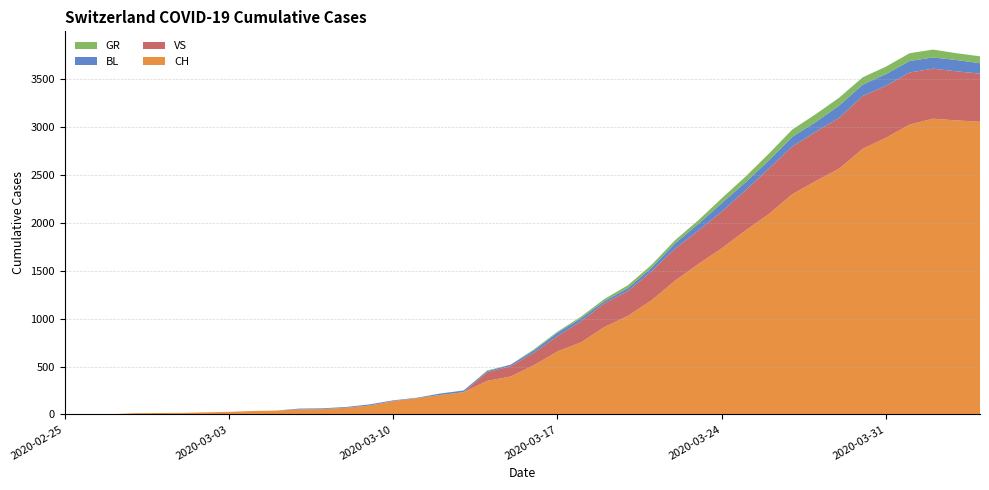

Reading left to right, list all the values displayed in this chart.

CH: 0	1	2	13	15	16	22	27	36	40	53	56	70	93	140	169	203	232	350	395	514	657	752	913	1028	1190	1394	1569	1734	1918	2090	2297	2435	2565	2771	2888	3024	3086	3068	3054
GR: 0	0	0	0	0	0	0	0	0	0	0	0	0	0	0	0	0	0	7	0	11	11	17	22	30	30	33	37	51	59	70	76	82	82	76	78	81	82	71	72
BL: 0	0	0	0	0	0	0	0	0	0	8	8	8	12	7	5	15	18	12	16	25	36	31	23	31	38	54	71	88	84	86	101	102	128	119	122	120	117	118	109
VS: 0	0	0	0	0	0	0	0	0	0	0	0	0	0	0	0	0	0	90	108	130	160	220	247	259	301	335	349	383	418	474	498	514	530	551	542	544	522	512	502